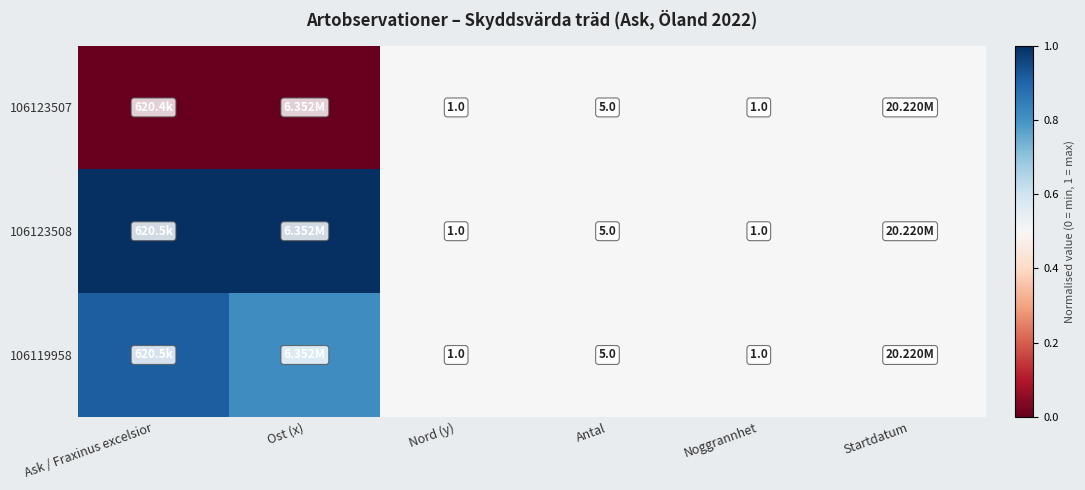

True or false: 106123508 has a value of 0.2 at Startdatum.

False